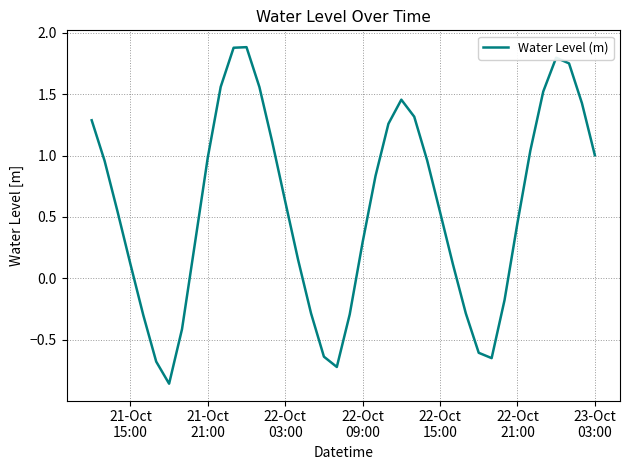

How many values are above zero?

28